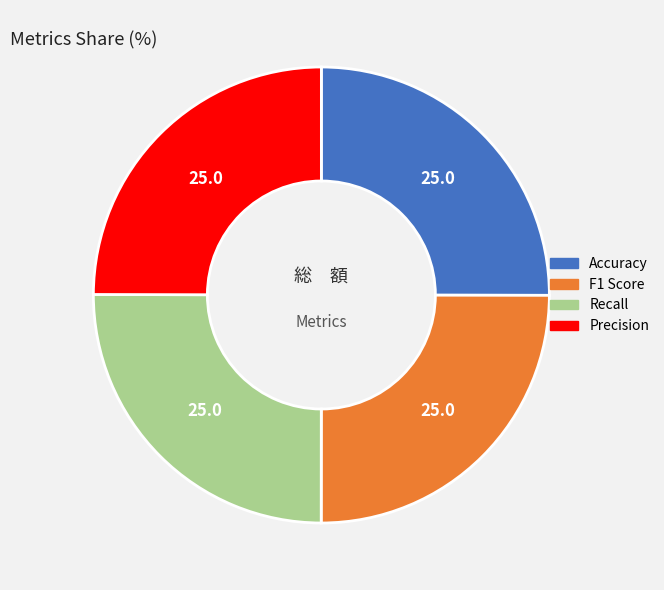

How many slices are in this pie chart?

4